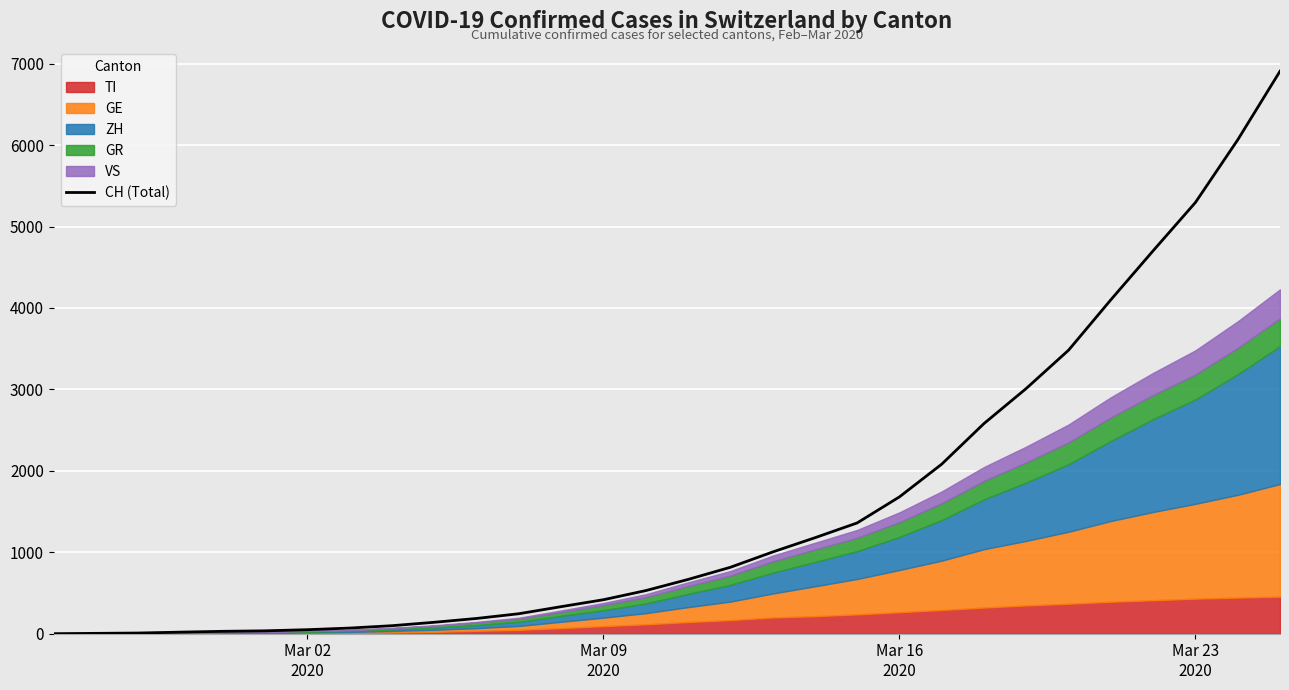

Reading right to left, list all the values displayed in this chart.

6908	6065	5296	4703	4101	3482	3012	2581	2082	1680	1360	1178	1003	815	666	529	417	332	245	187	140	98	69	49	35	29	19	8	4	0